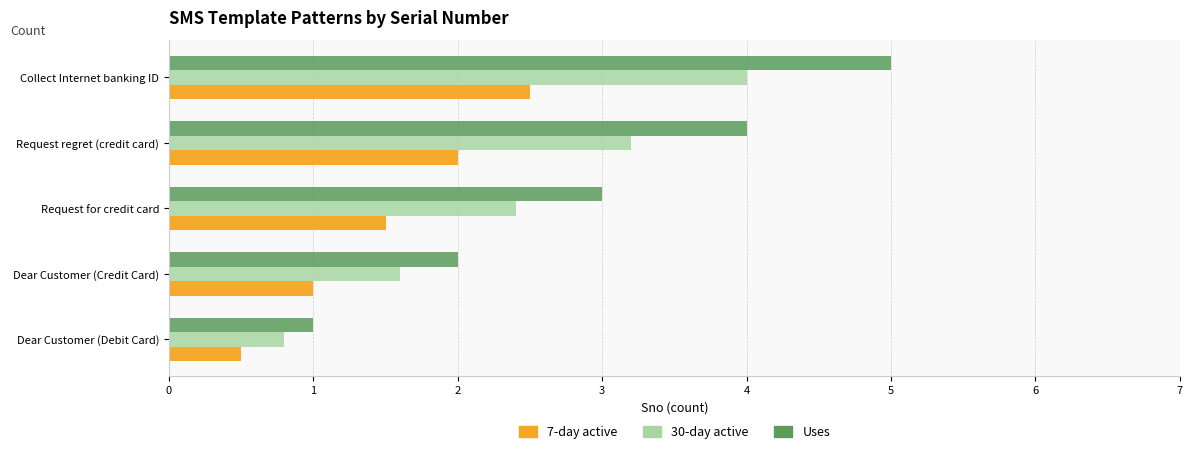

Rank the series by their maximum value, from highest to lowest.

Uses, 30-day active, 7-day active